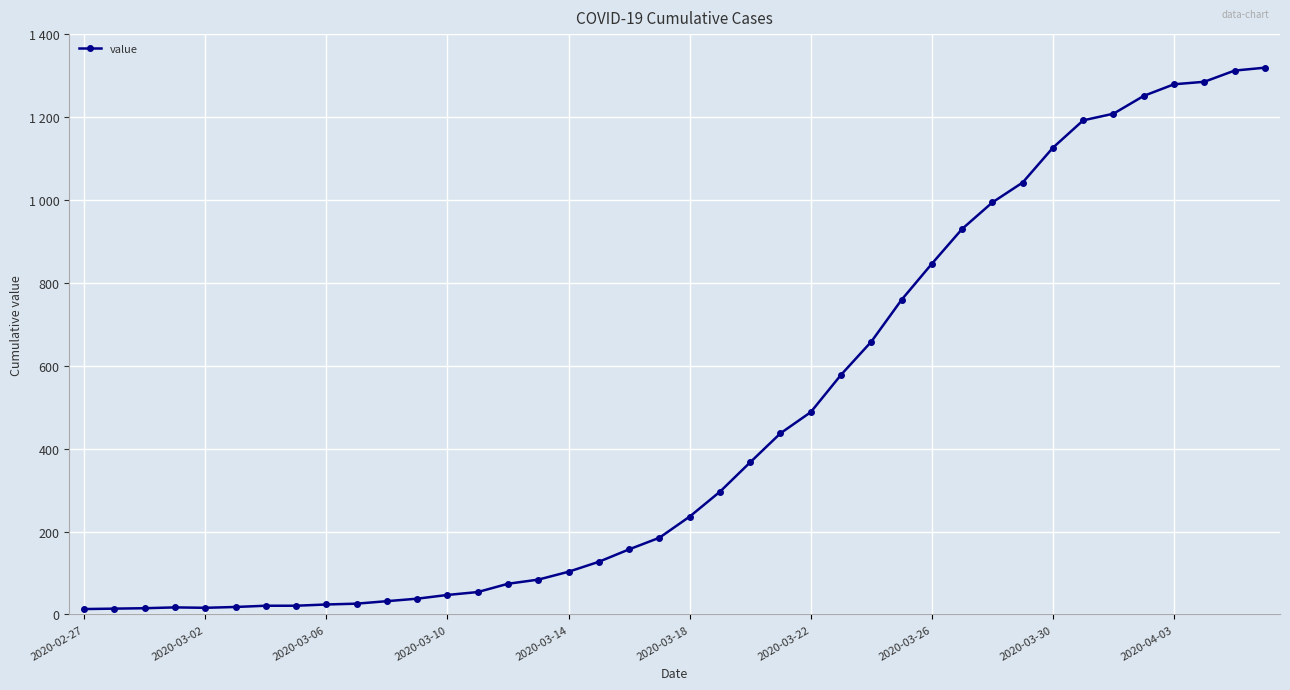

What is the difference between the second highest and minimum values?

1299